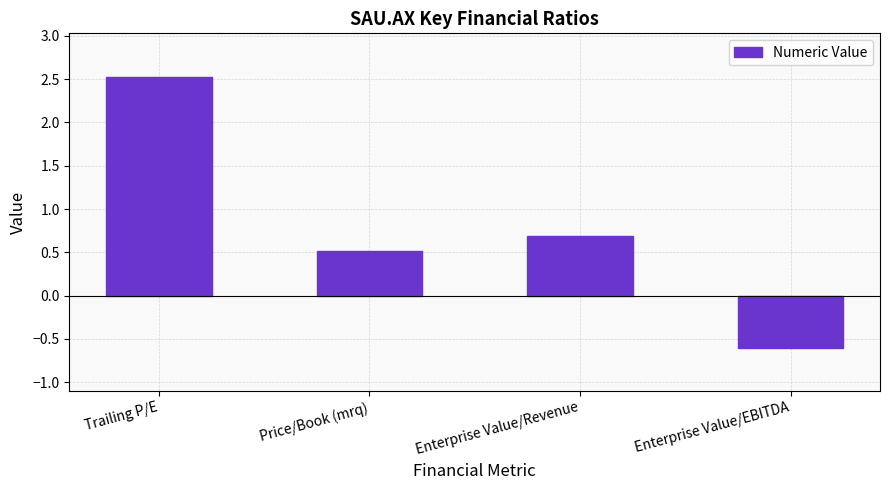

How many series are shown in this chart?

1